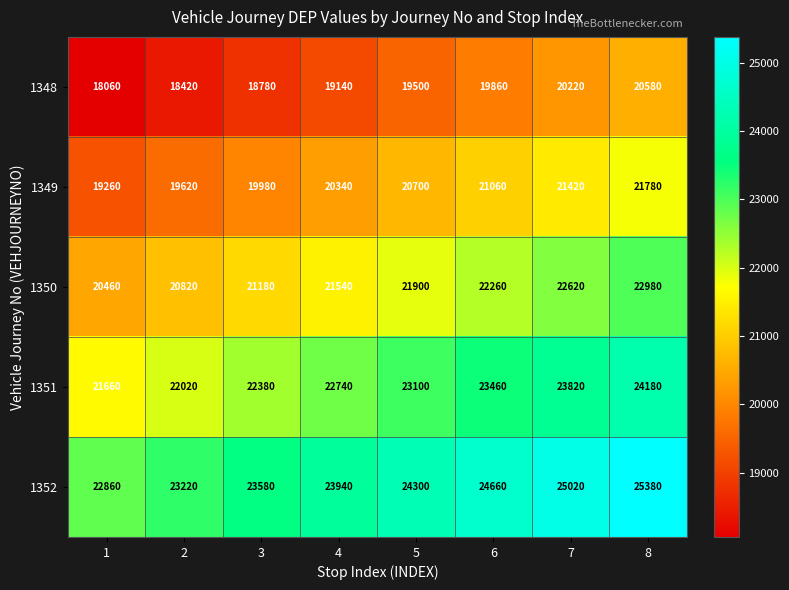

What is the approximate value of 1350 at 2, to the nearest 100?

20800